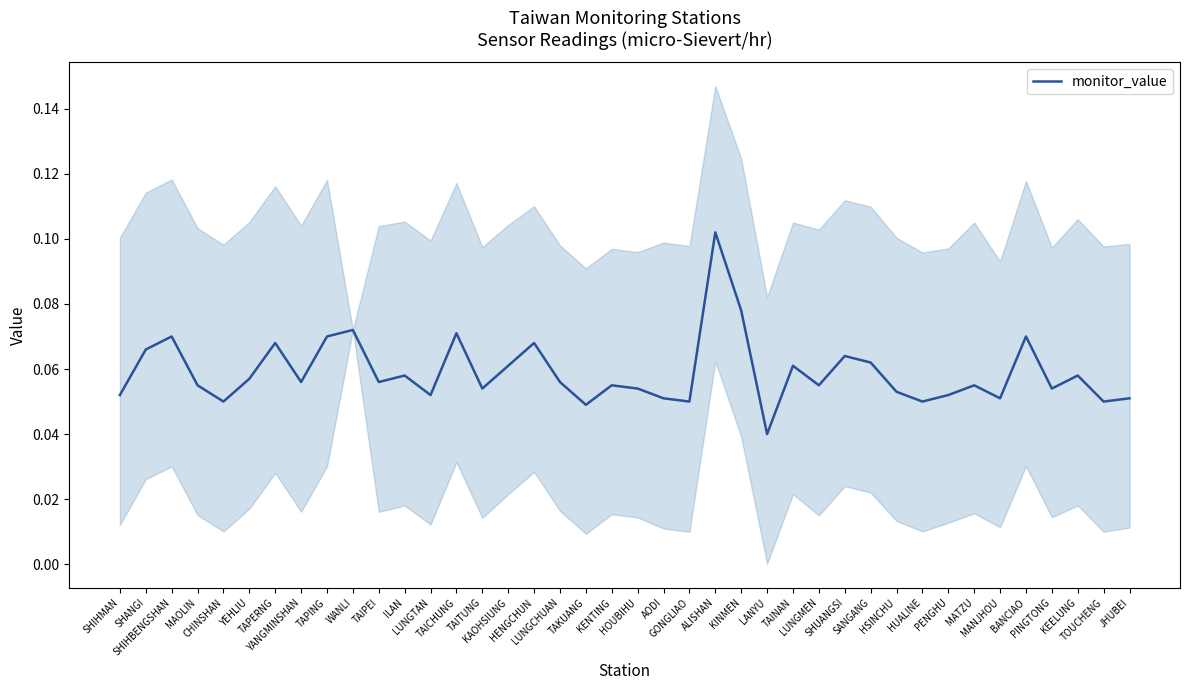

True or false: the data has more than 0 interior local peaks.

True